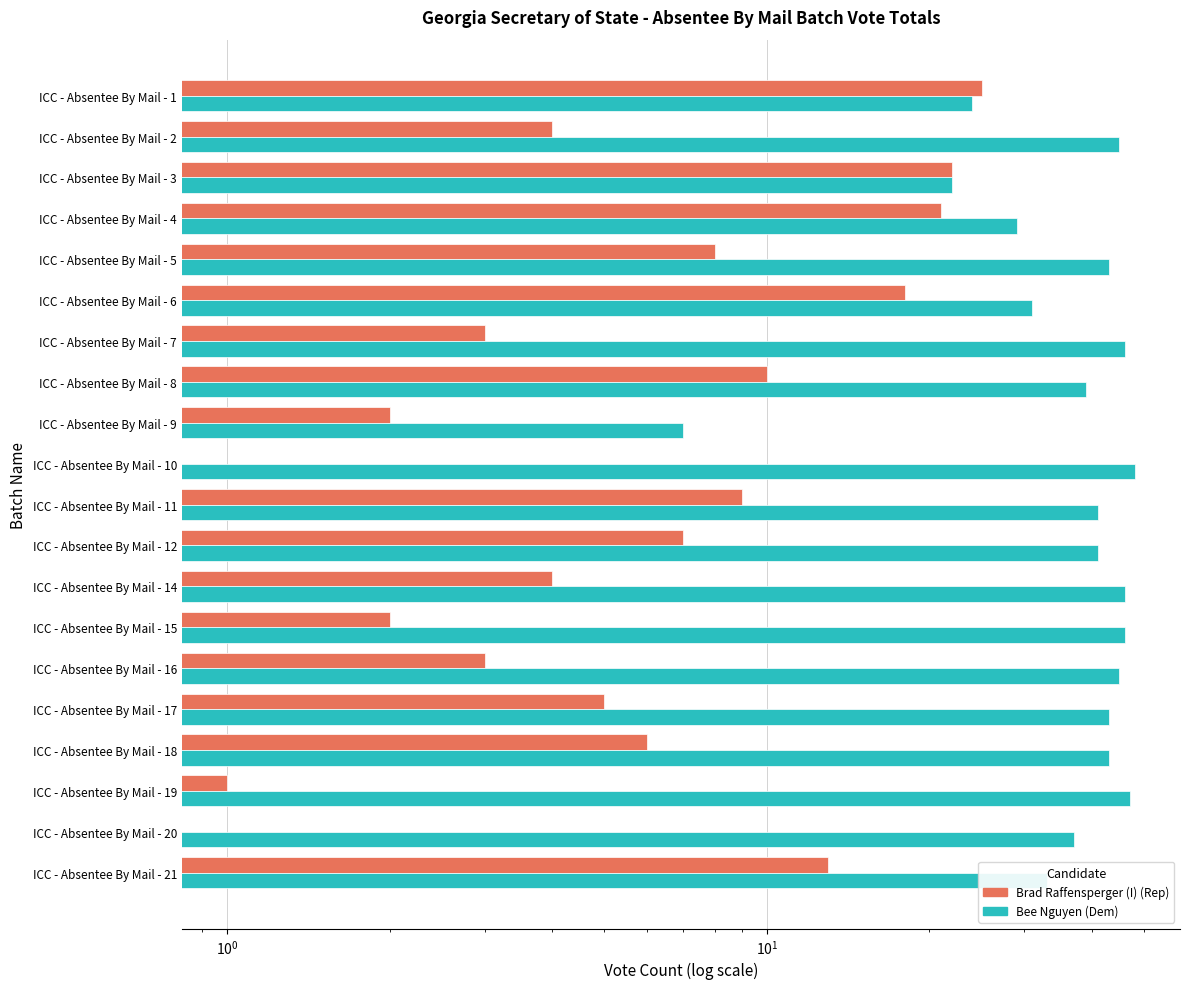

Reading left to right, what are all the values shown in this chart?

Brad Raffensperger (I) (Rep): 25	4	22	21	8	18	3	10	2	0	9	7	4	2	3	5	6	1	0	13
Bee Nguyen (Dem): 24	45	22	29	43	31	46	39	7	48	41	41	46	46	45	43	43	47	37	33